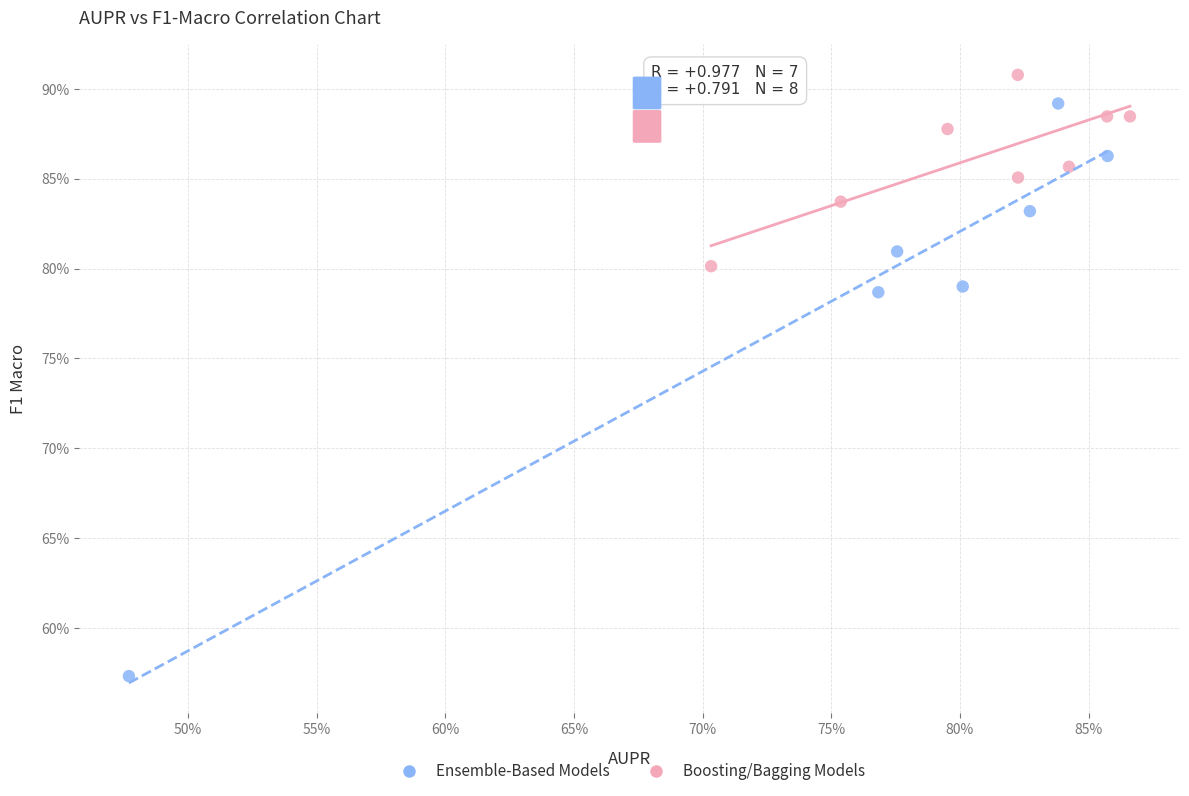

Which series has the largest Y range (max minus min)?

Ensemble-Based Models